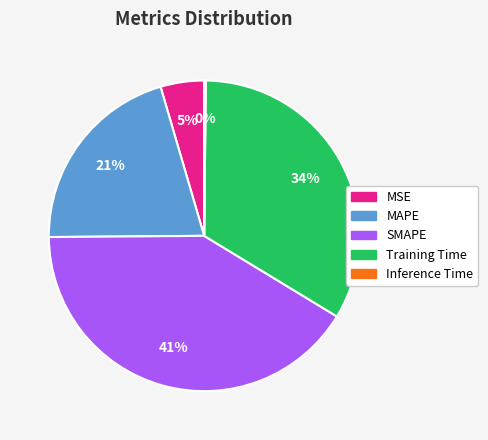

To the nearest percent, what is the difference between the largest and smallest slice percentages?

41%